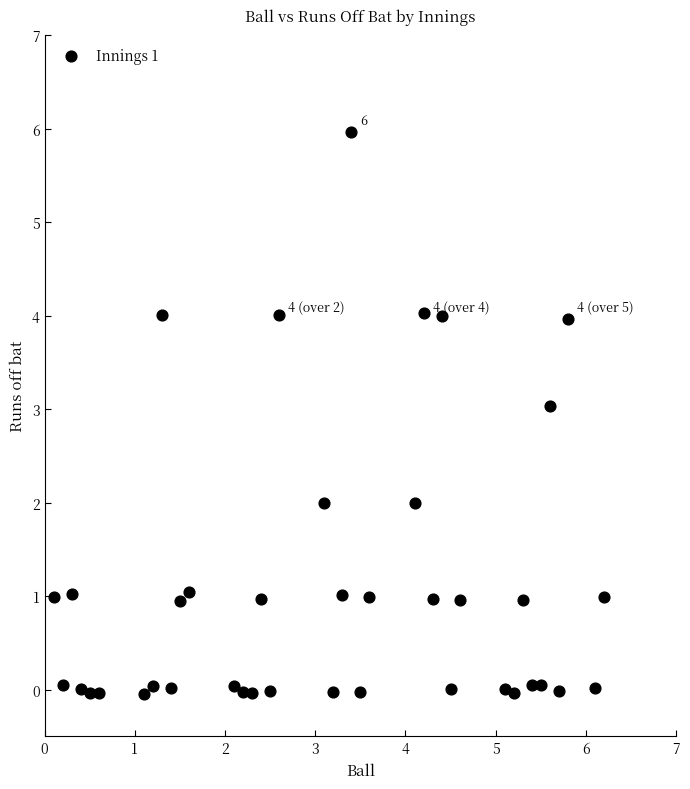

What is the range of Y values (max minus min)?

6.0